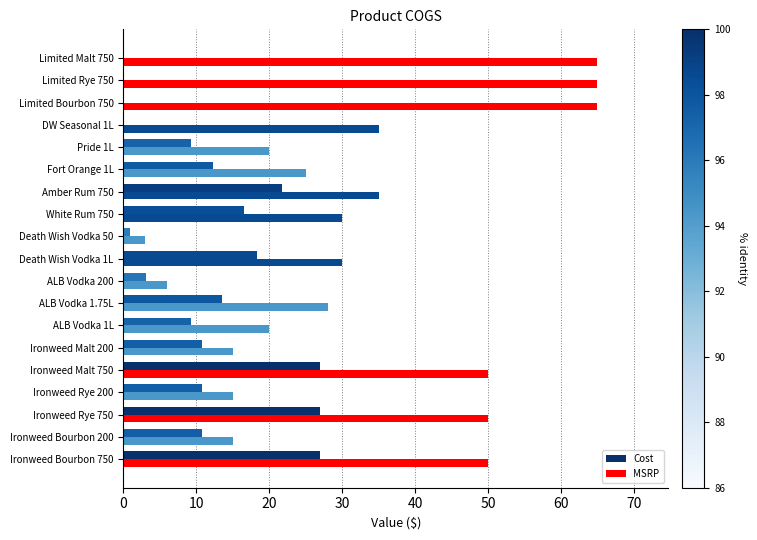

What is the sum of the MSRP values at Pride 1L and Ironweed Rye 200?

35.0